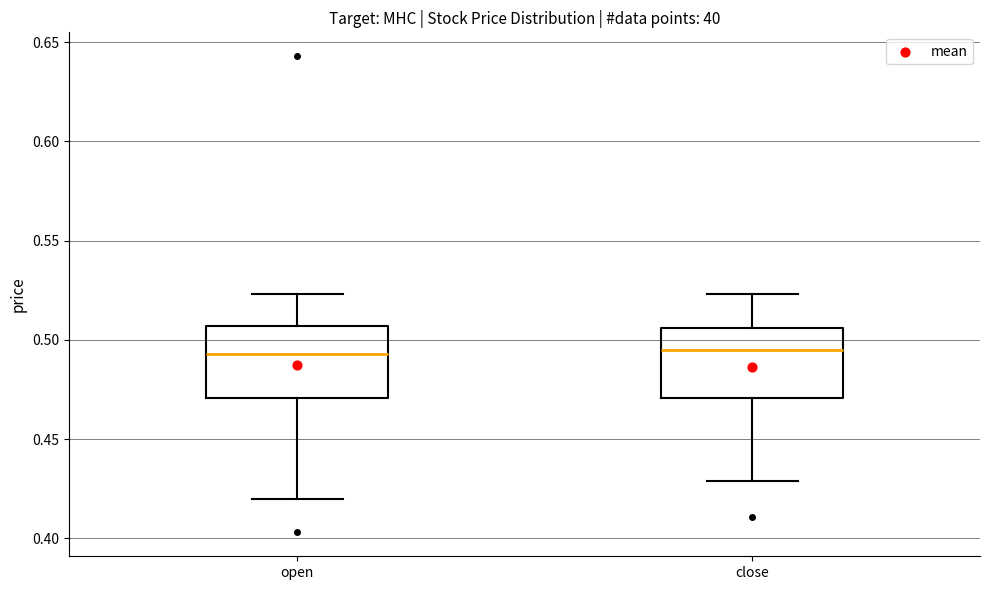

Where is the lower edge of the box for close on the y-axis? The values are not printed on the chart, so give them approximately, as read against the axis.

0.470